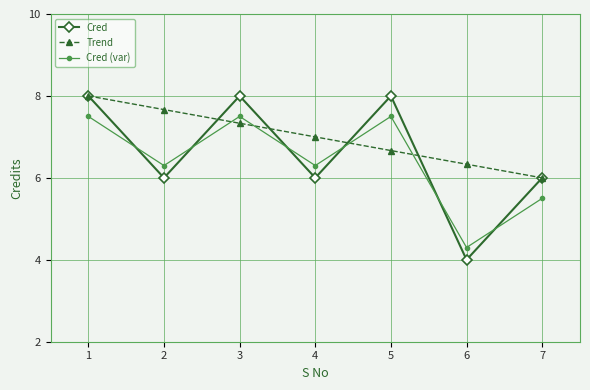

Count the Cred (var) values in the range 5 to 7.

3